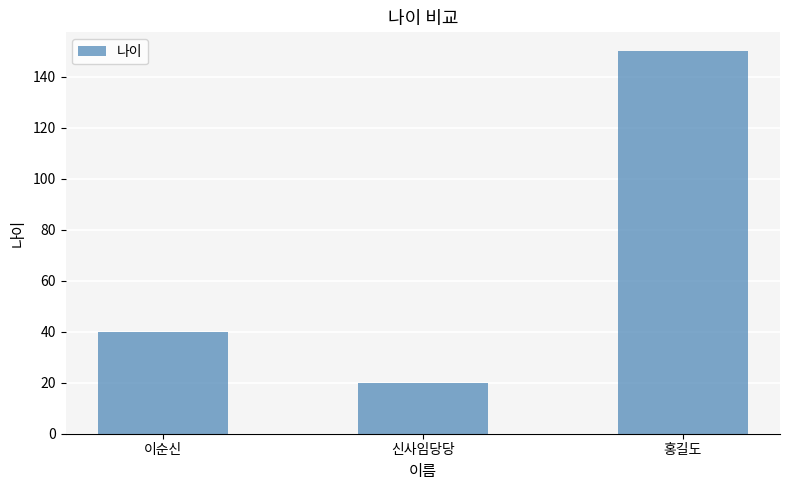

True or false: the data shows 40 at 이순신.

True